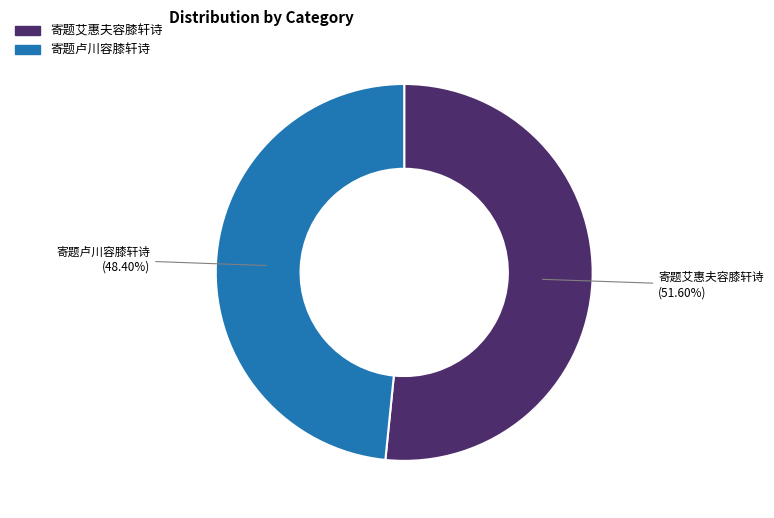

Does any single category account for the majority?

Yes